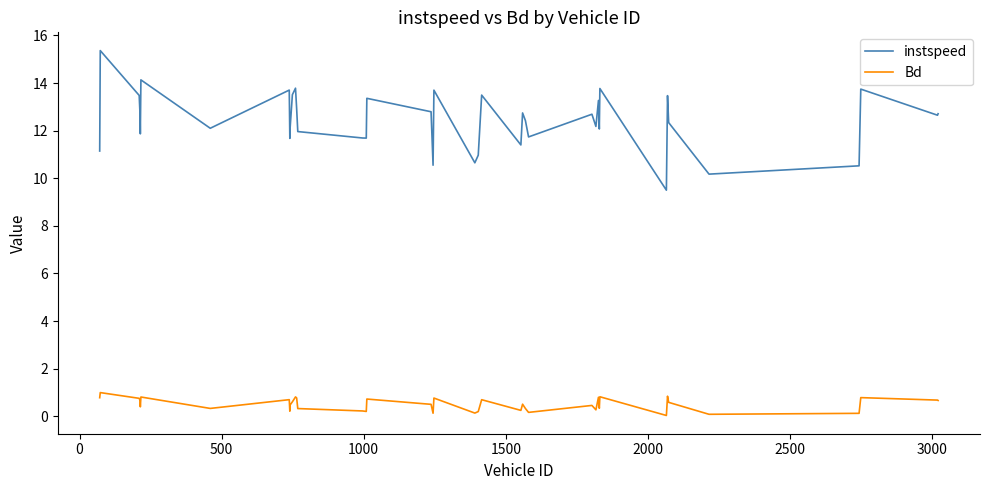

Which series has the largest range (max minus min)?

instspeed